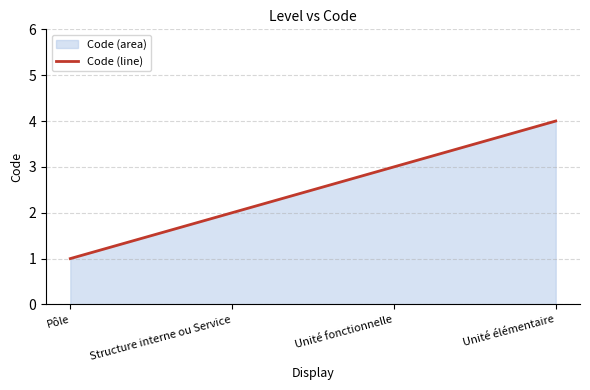

What is the ratio of the value at Structure interne ou Service to the value at Unité élémentaire?

0.5